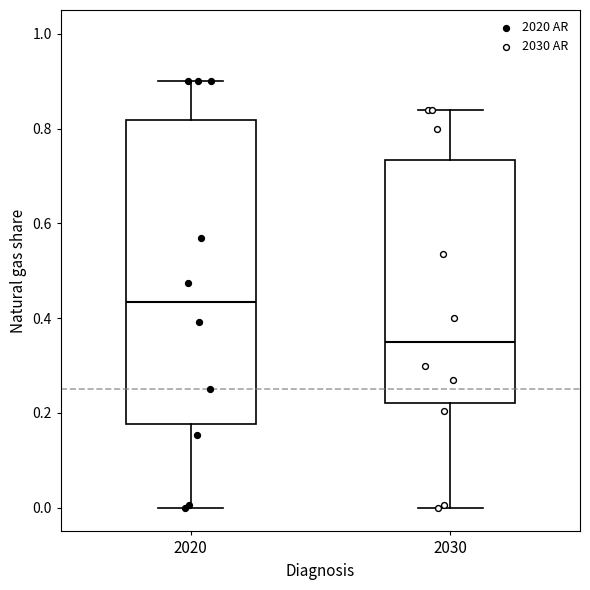

Which box's median line is the lowest?

2030